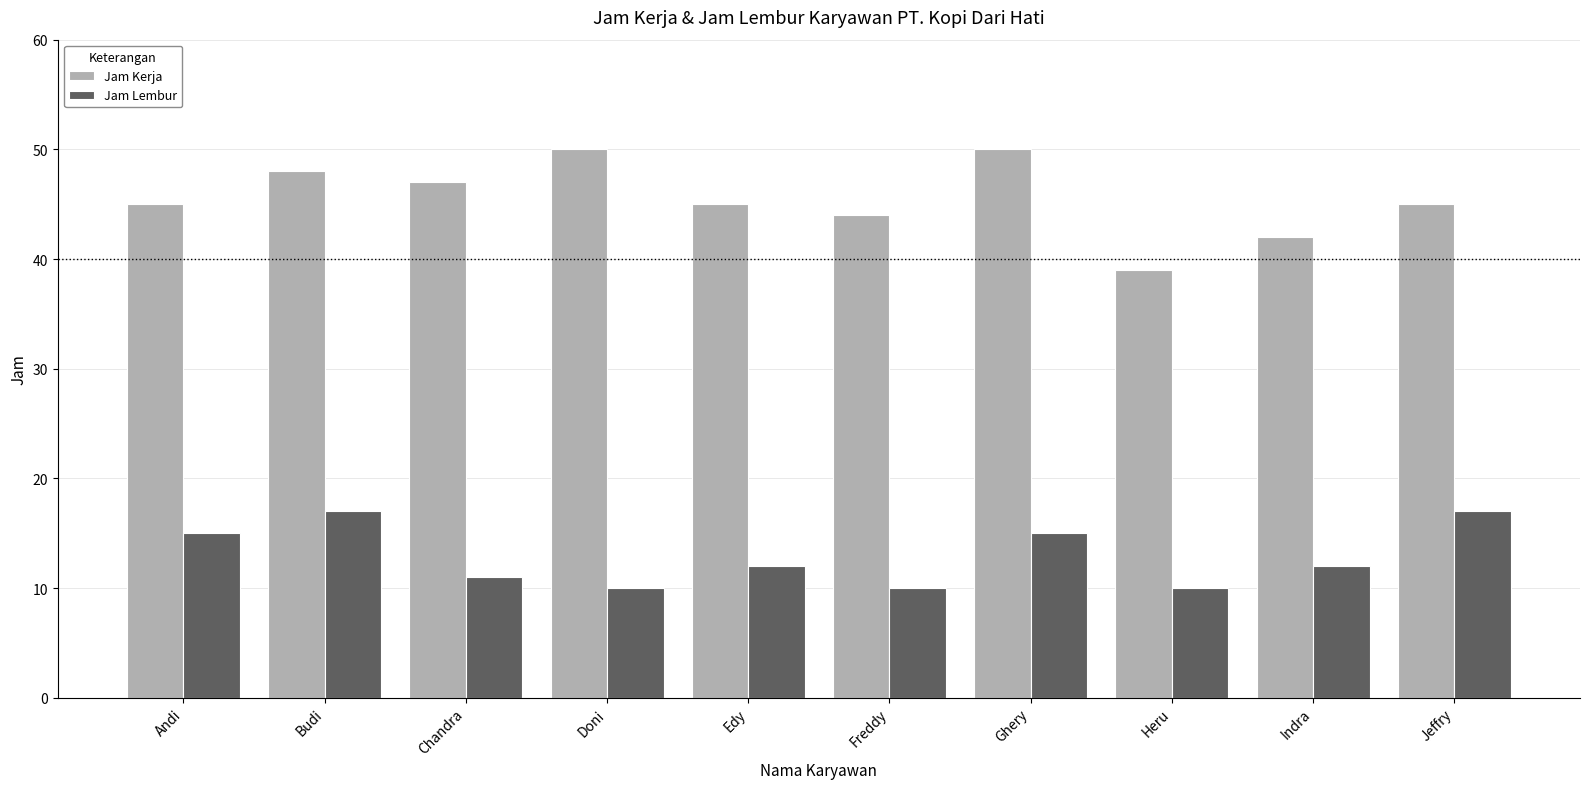

How many distinct data groups are displayed?

2